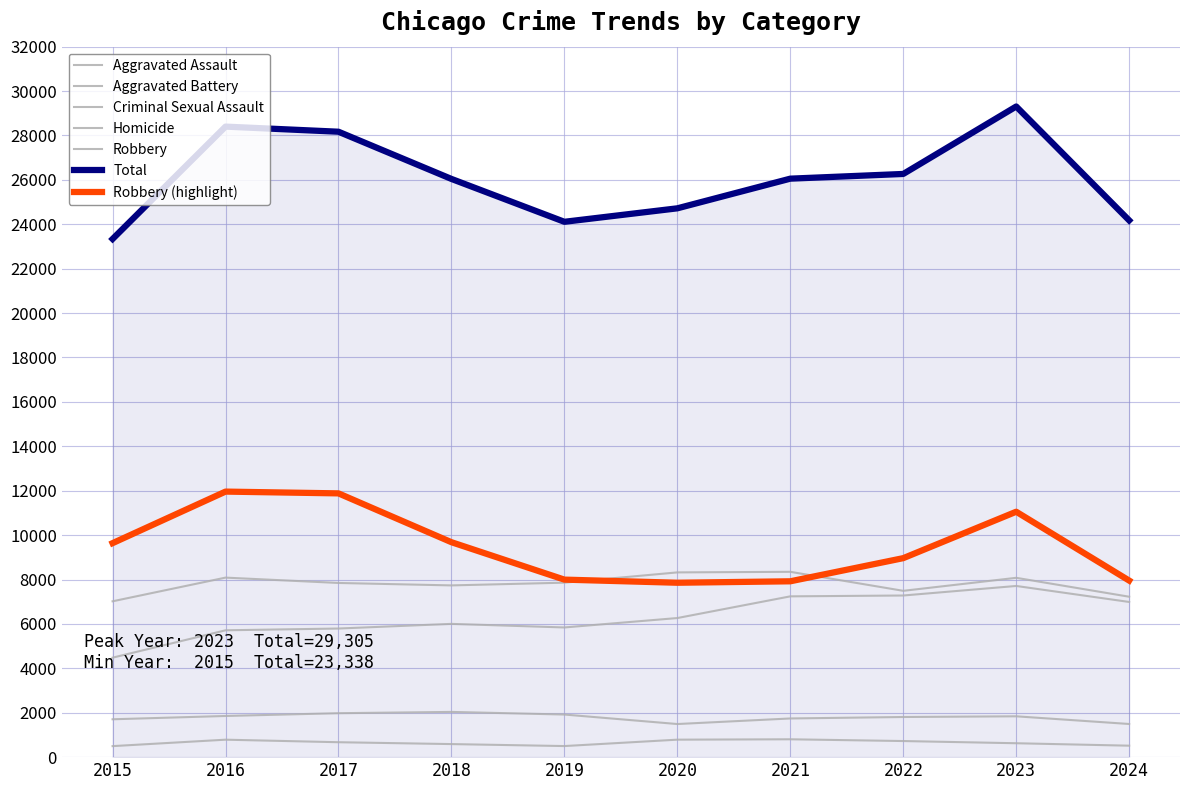

List the labels in order of Aggravated Assault value, largest first.

2023, 2022, 2021, 2024, 2020, 2018, 2019, 2017, 2016, 2015